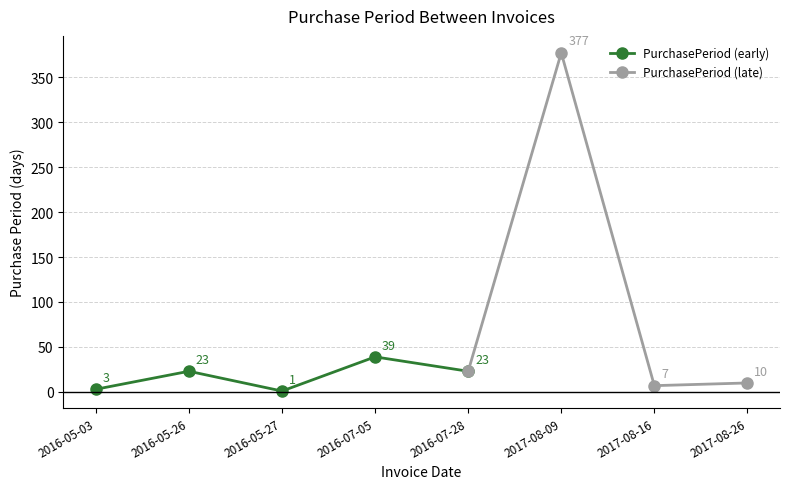

Which has a higher value, 2016-07-05 or 2016-05-27?

2016-07-05